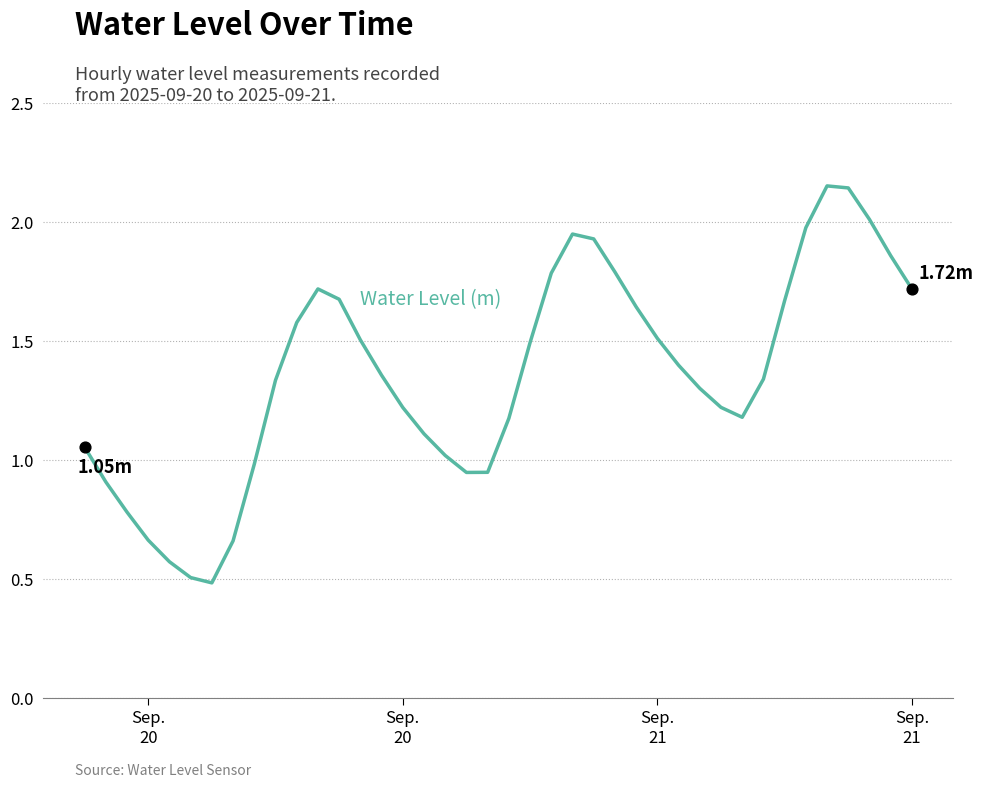

How many lines are shown in the chart?

1